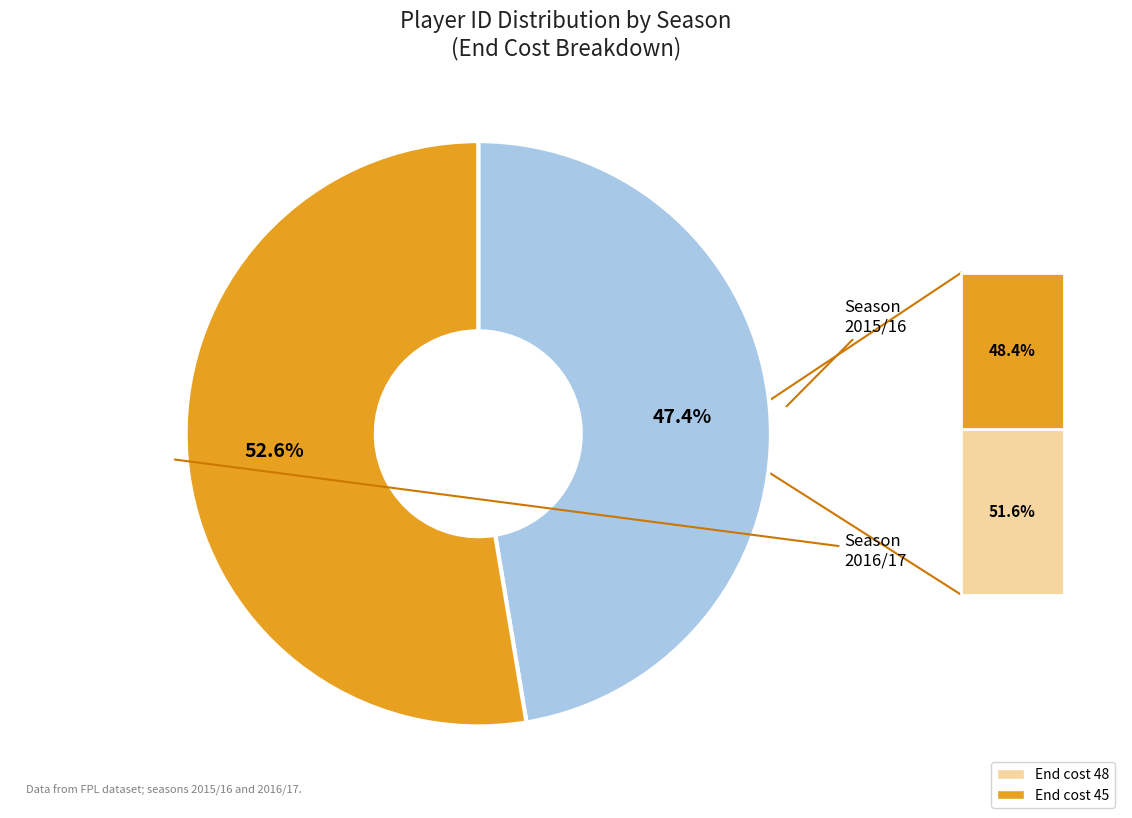

Which category has the smallest portion of the pie?

Season 2015/16 (cost=48)